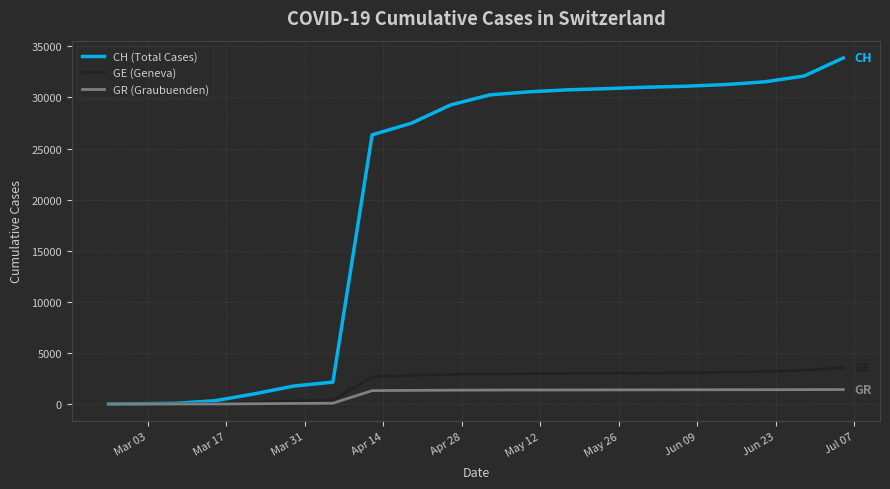

What is the maximum value shown in the chart?

33860